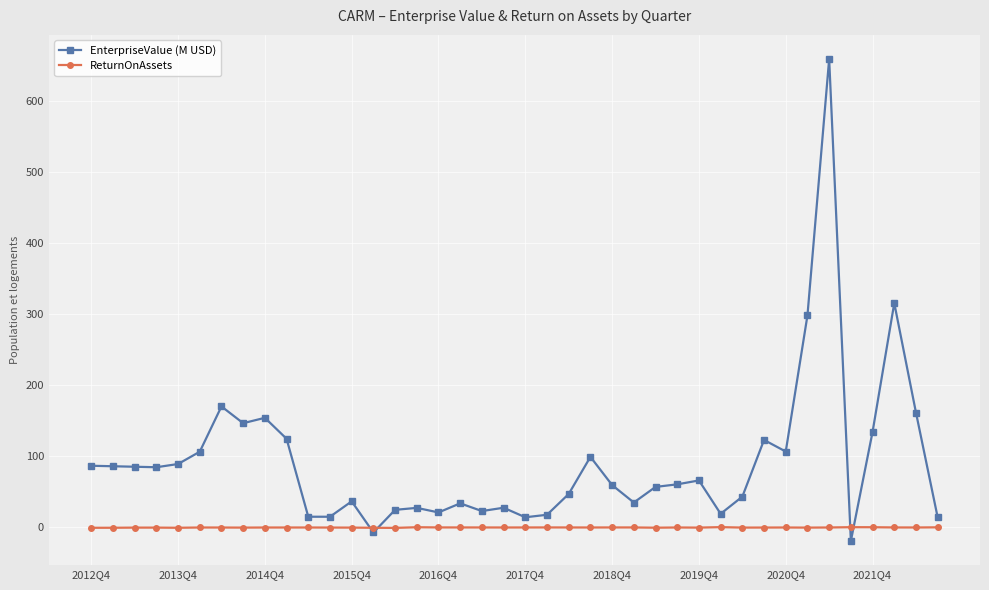

True or false: ReturnOnAssets has more than 0 points higher than both neighbors.

True